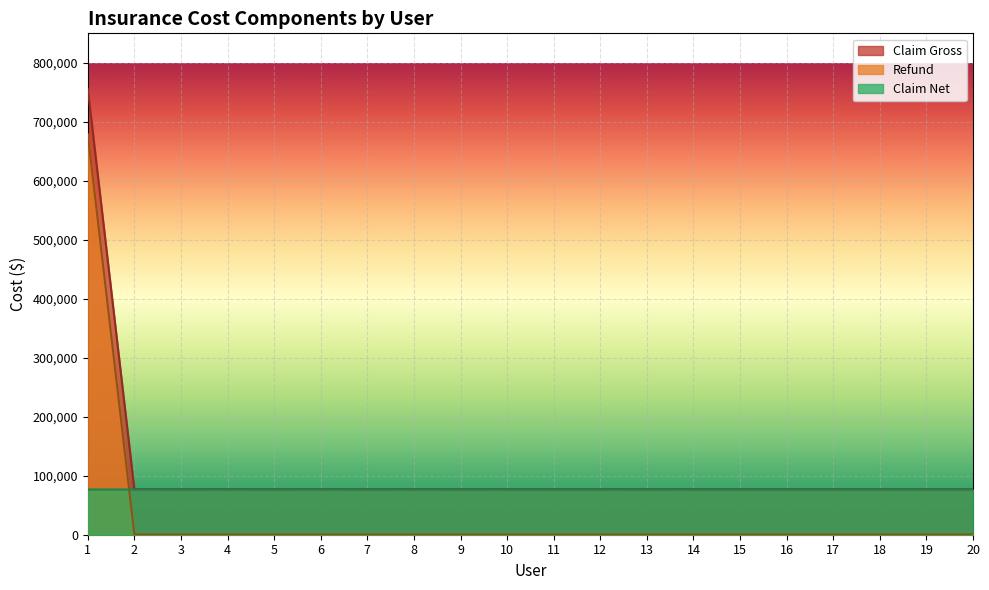

List the labels in order of Claim Net value, largest first.

3, 5, 7, 9, 13, 1, 2, 4, 6, 8, 10, 11, 12, 14, 15, 16, 17, 18, 19, 20